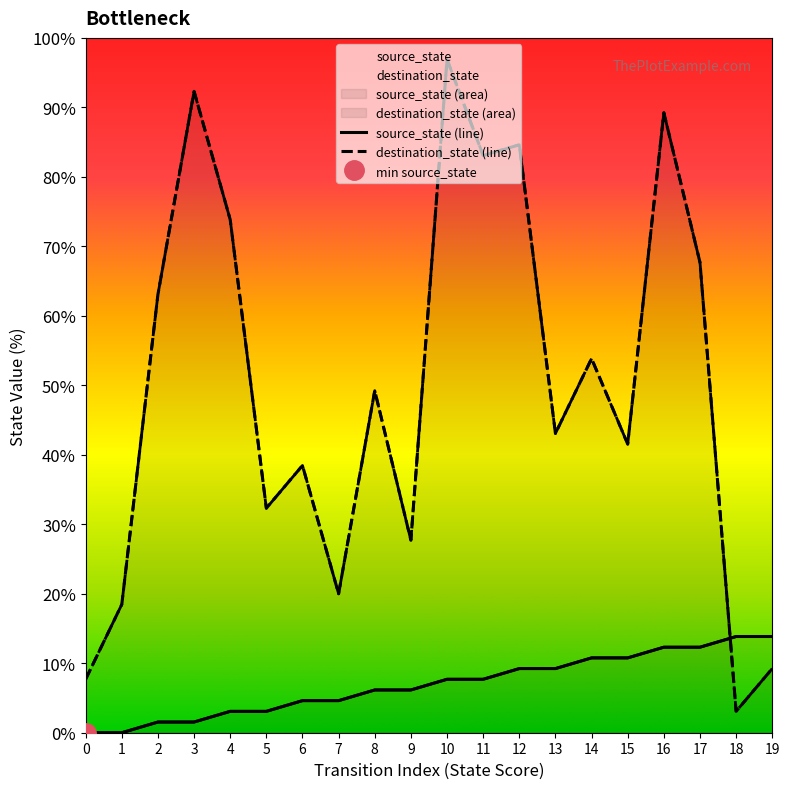

List the series in order of their peak value, highest first.

destination_state (line), source_state (line)